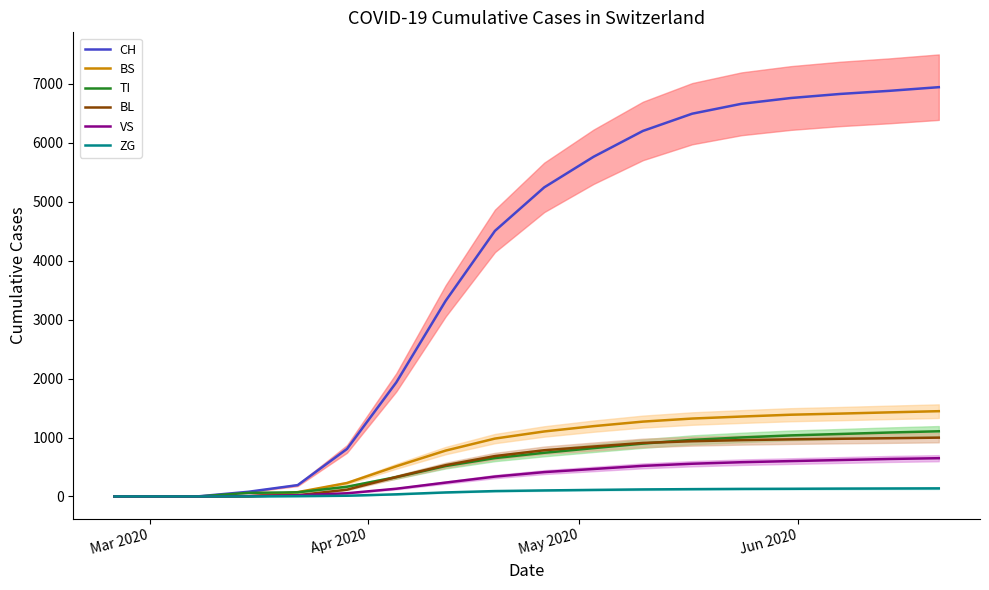

What is the average value of the VS series?

323